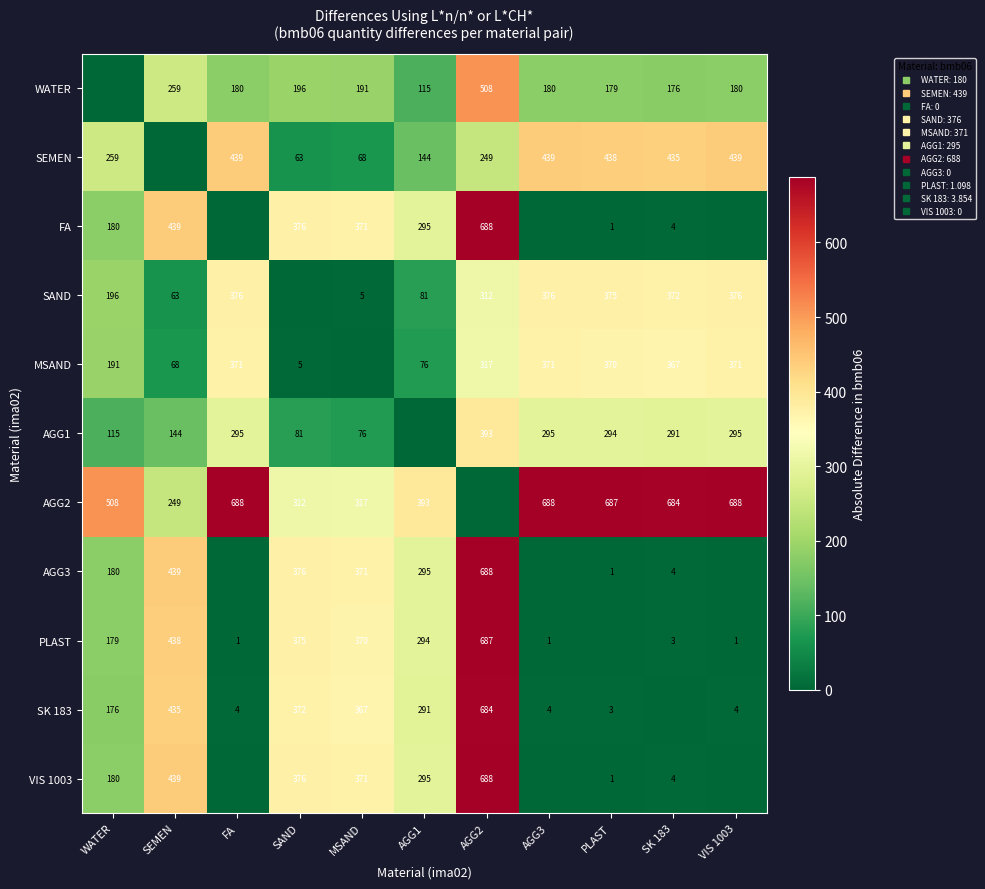

What is the maximum value shown in the chart?

688.0